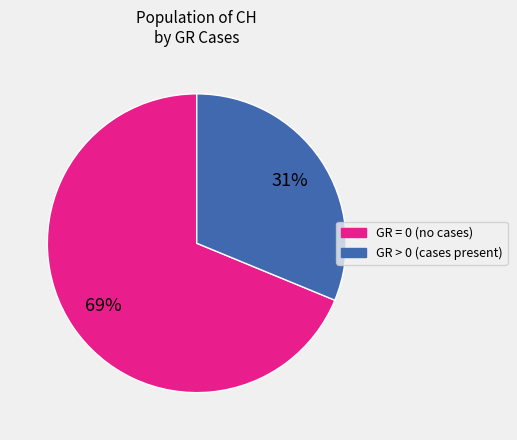

Rank the categories by value from lowest to highest.

GR > 0, GR = 0